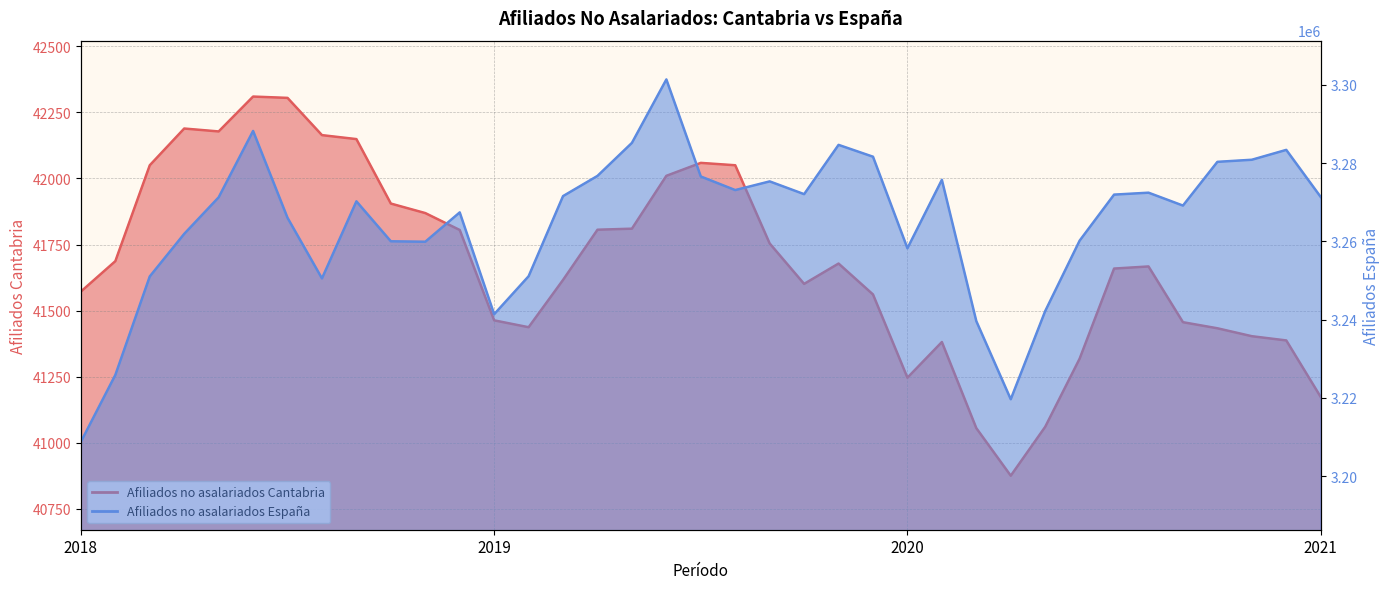

Which series has the largest total across all categories?

Afiliados no asalariados Espana